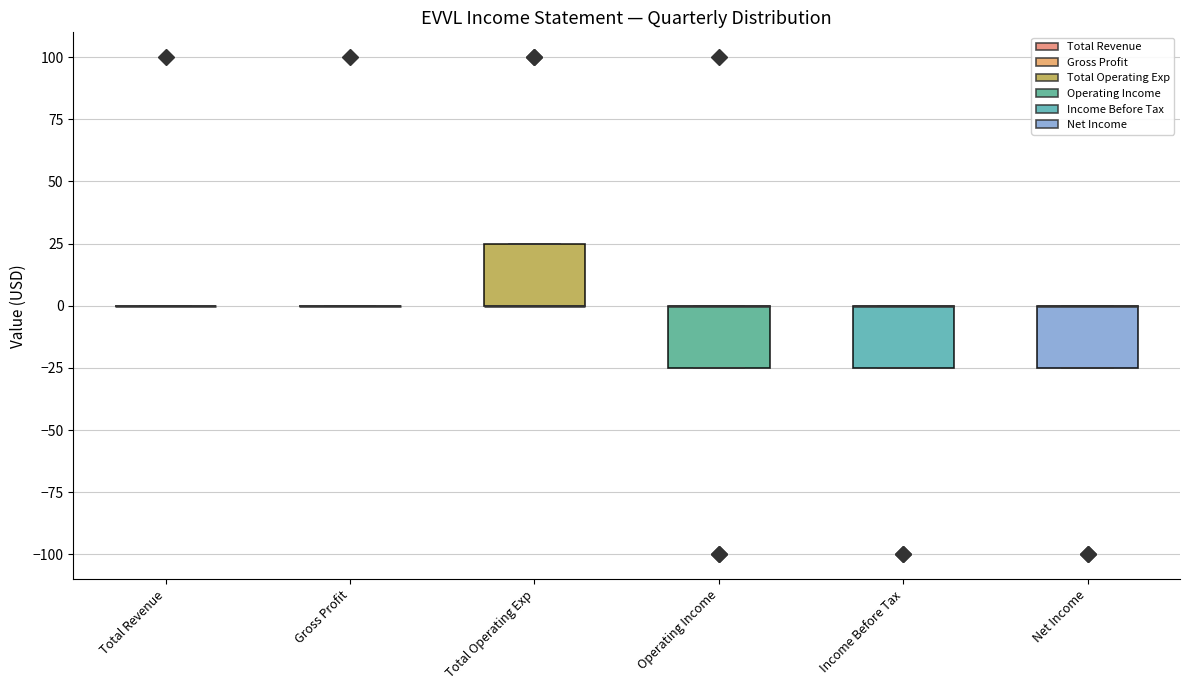

Reading left to right, transcribe this box plot: for each box, give where its median line is, the range the box spans, and where its two whiskers end, as read against the y-axis. The values are not printed on the chart, so give them approximately, as read against the axis.

Total Revenue: box collapsed to a line at 0, whiskers 0 to 0
Gross Profit: box collapsed to a line at 0, whiskers 0 to 0
Total Operating Exp: median 0 (drawn on the box's lower edge), box 0 to 25, whiskers 0 to 25
Operating Income: median 0 (drawn on the box's upper edge), box -25 to 0, whiskers -25 to 0
Income Before Tax: median 0 (drawn on the box's upper edge), box -25 to 0, whiskers -25 to 0
Net Income: median 0 (drawn on the box's upper edge), box -25 to 0, whiskers -25 to 0